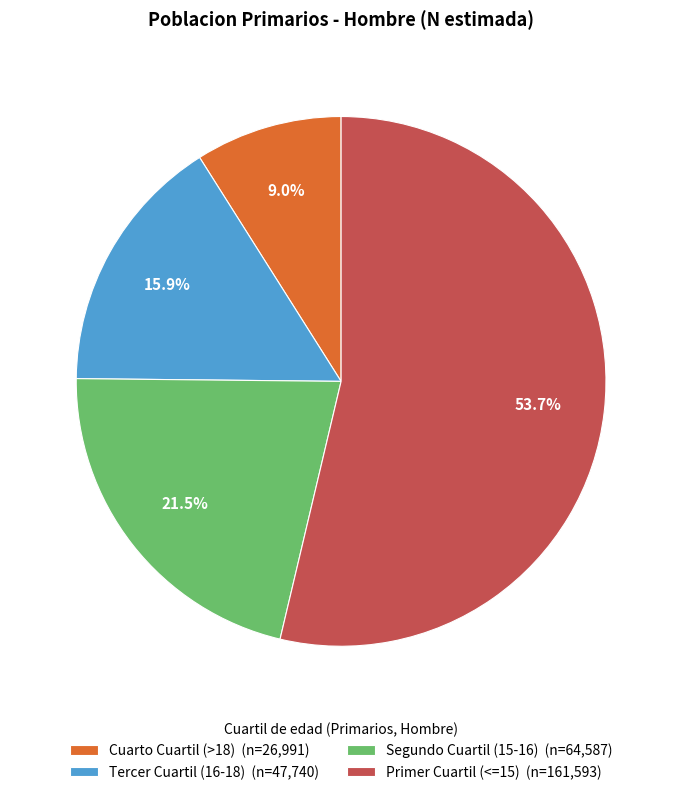

Count the number of slices in the pie.

4